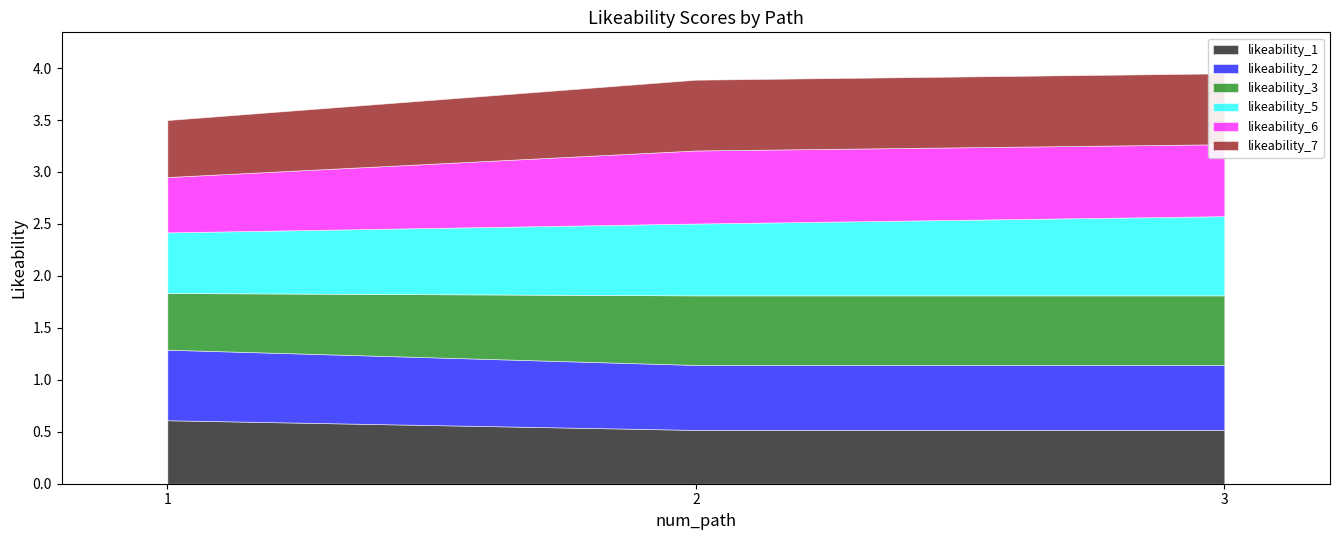

At 1, list the series in order from smallest to largest.

likeability_6, likeability_3, likeability_7, likeability_5, likeability_1, likeability_2